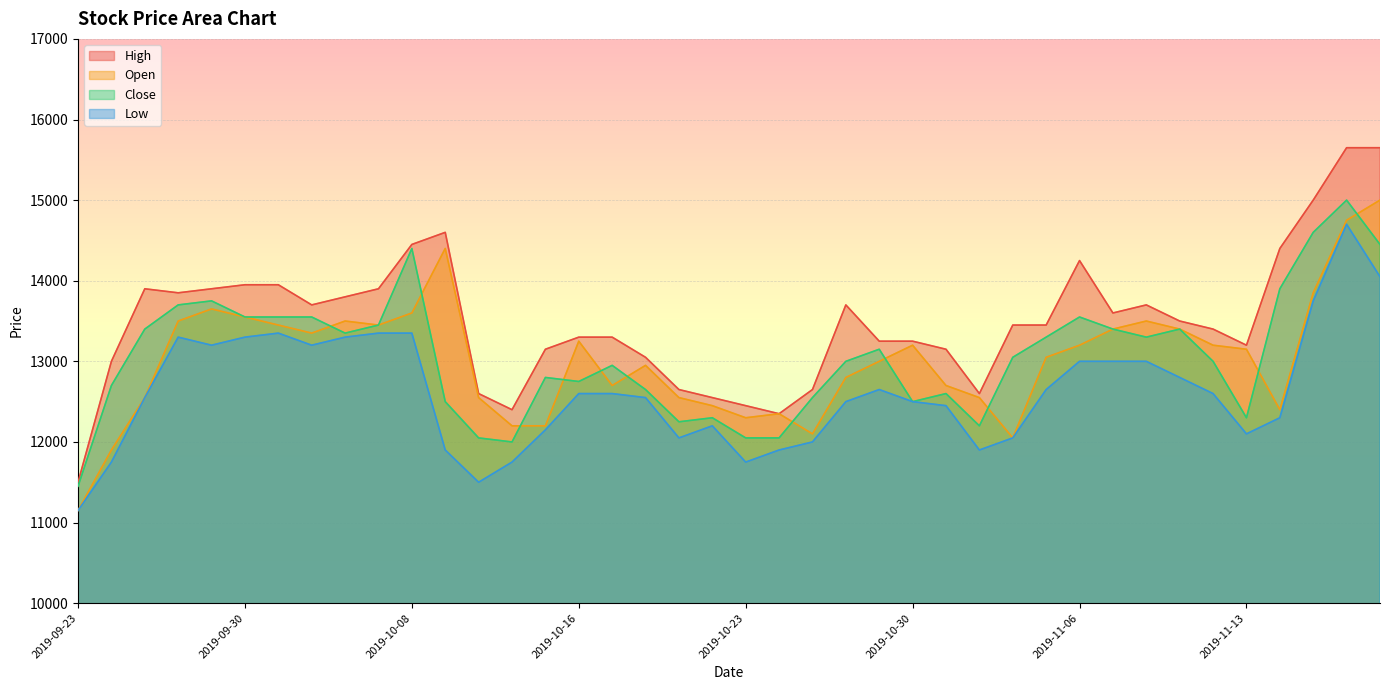

What is the maximum value for High?

15650